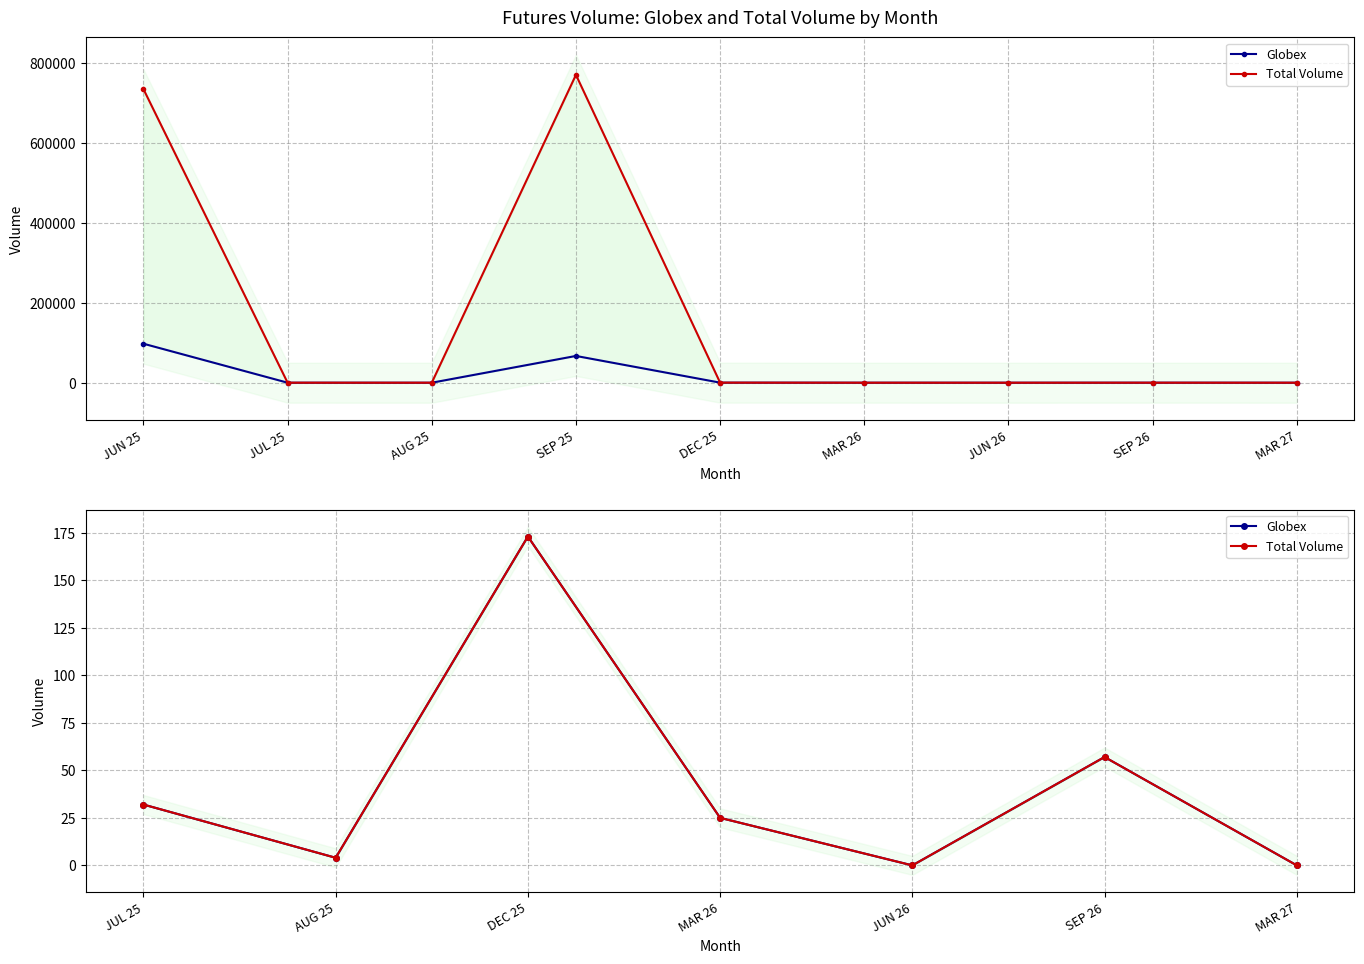

Where does the Globex series first go above 25?

JUL 25